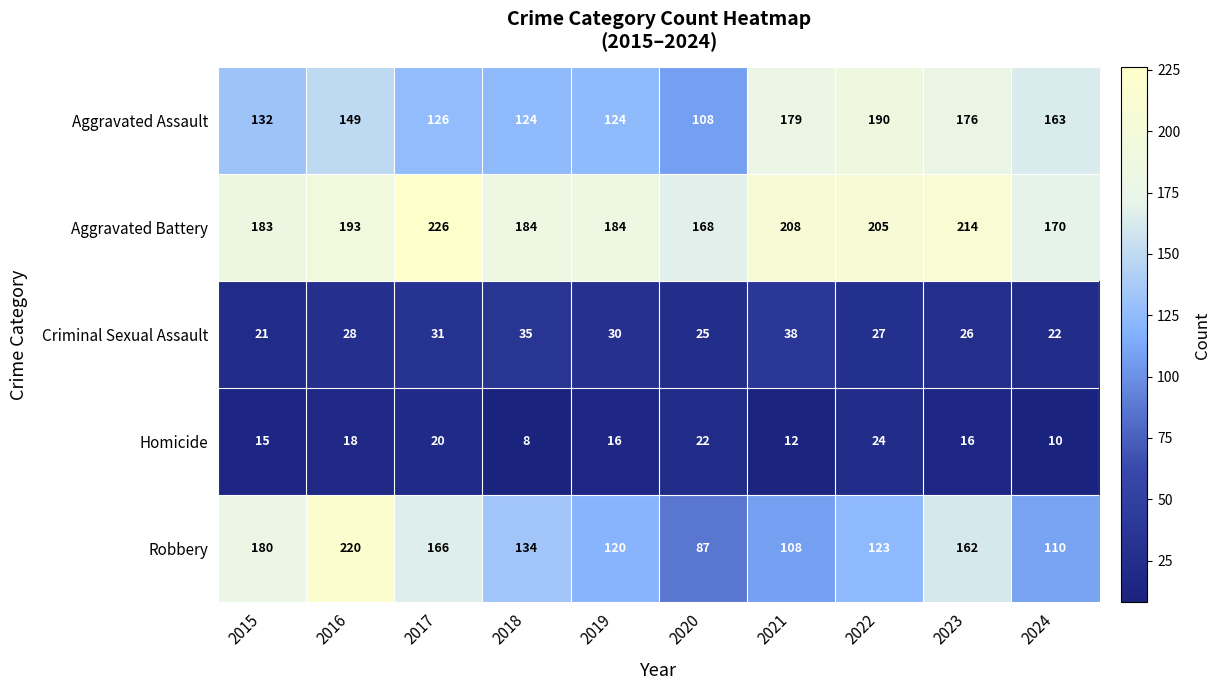

How many series are shown in this chart?

5